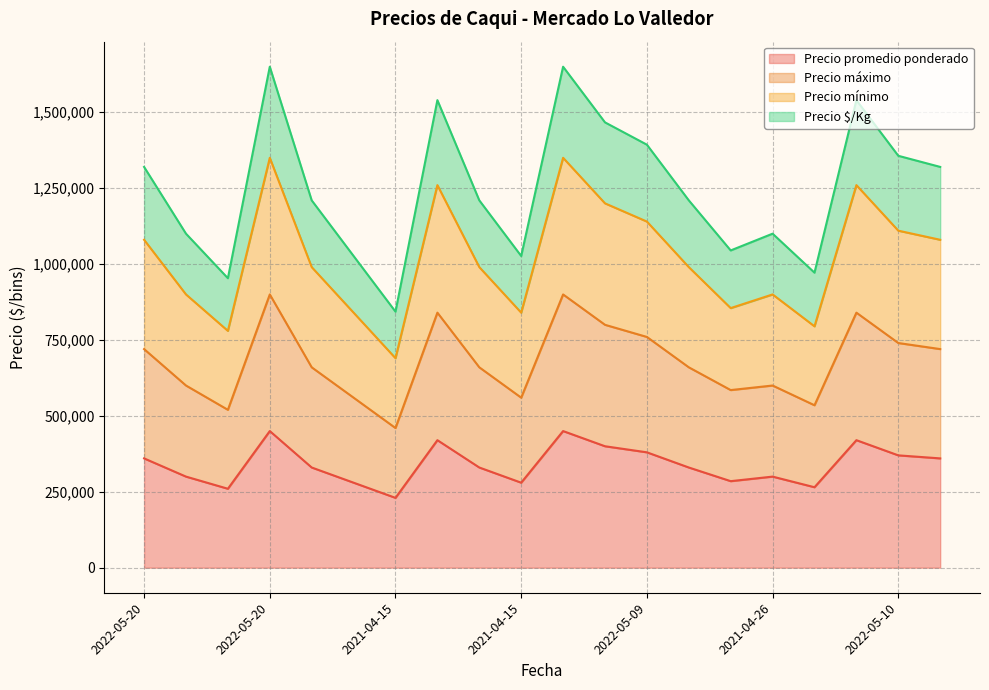

True or false: Precio máximo and Precio promedio ponderado intersect in this chart.

False